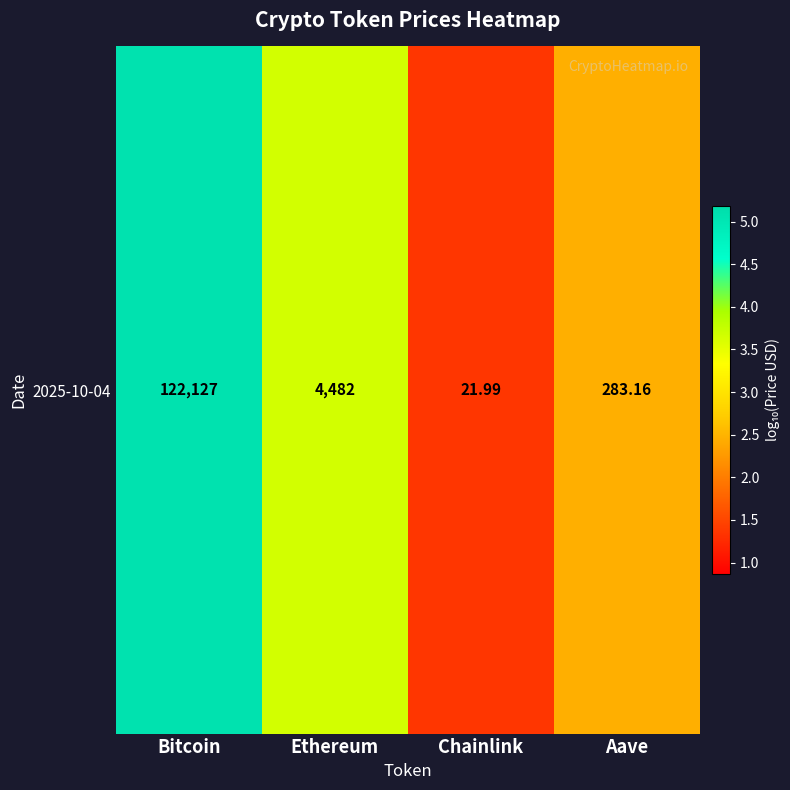

What is the sum of the values at Bitcoin and Aave?

7.5